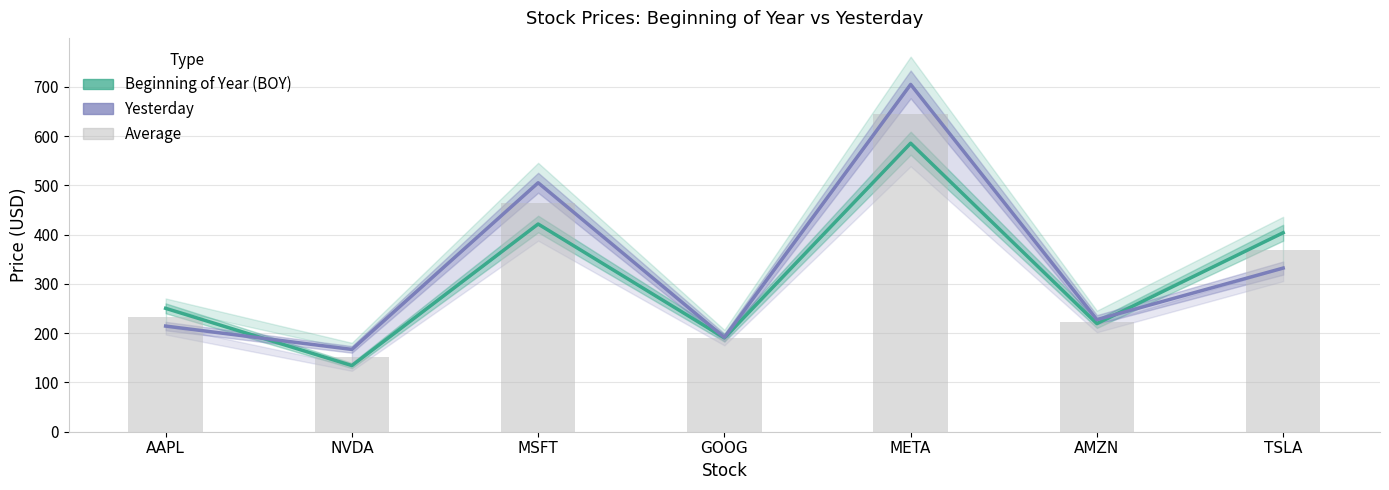

True or false: Average has a value of 77.8 at GOOG.

False